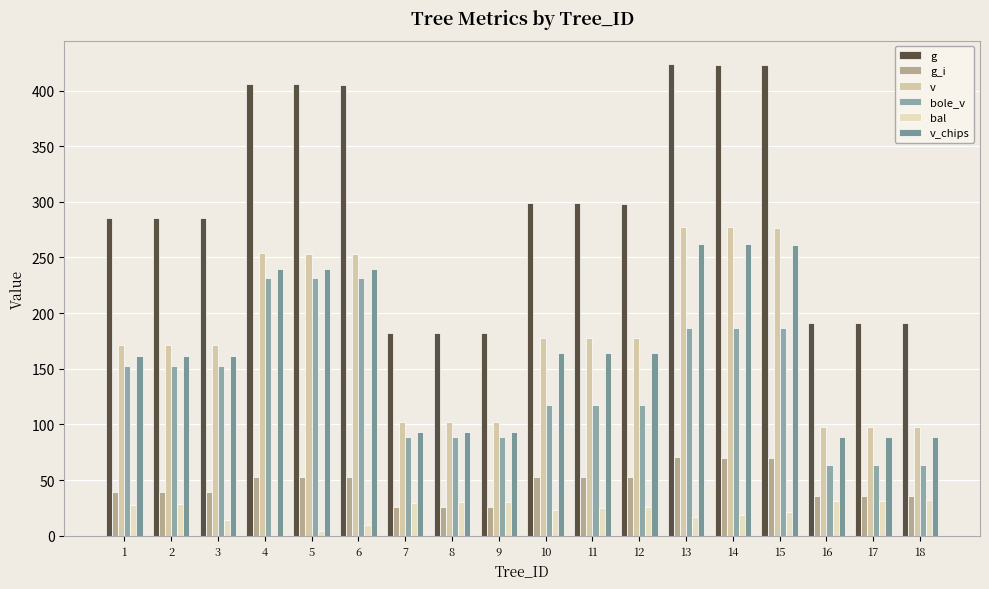

What are all the series names shown in the legend?

g, g_i, v, bole_v, bal, v_chips